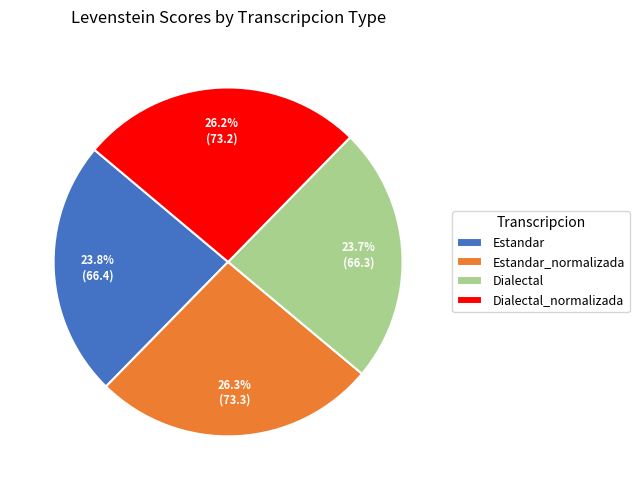

How many segments does this pie chart have?

4